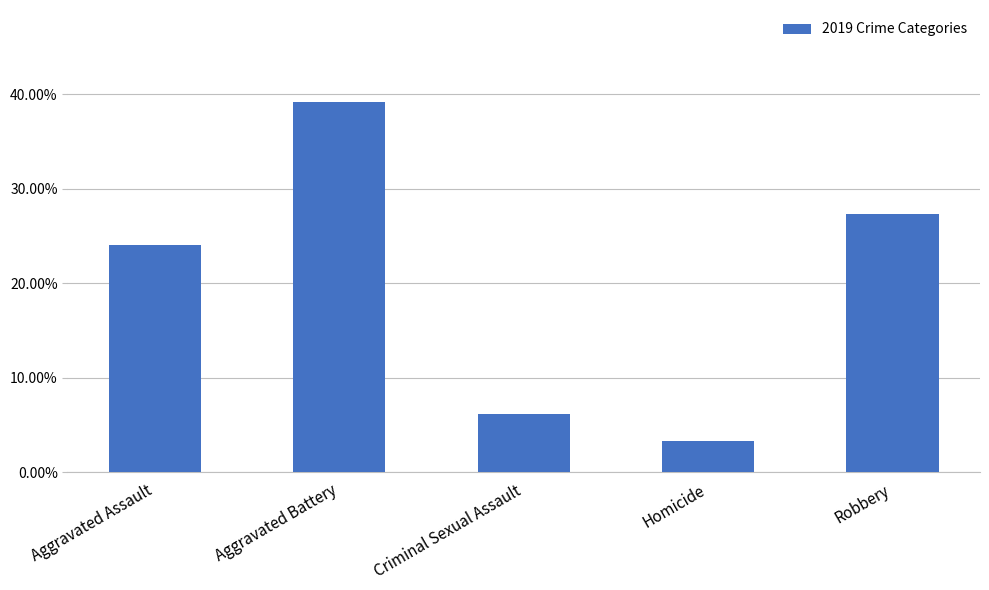

What is the difference between the values at Aggravated Assault and Criminal Sexual Assault?

0.2